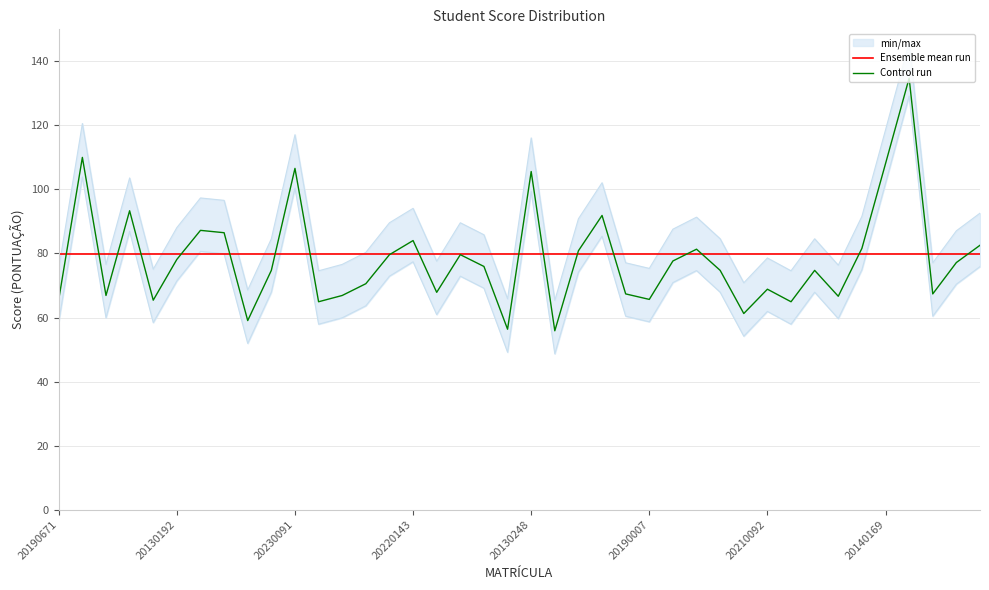

Which series has the largest total across all categories?

Ensemble mean run